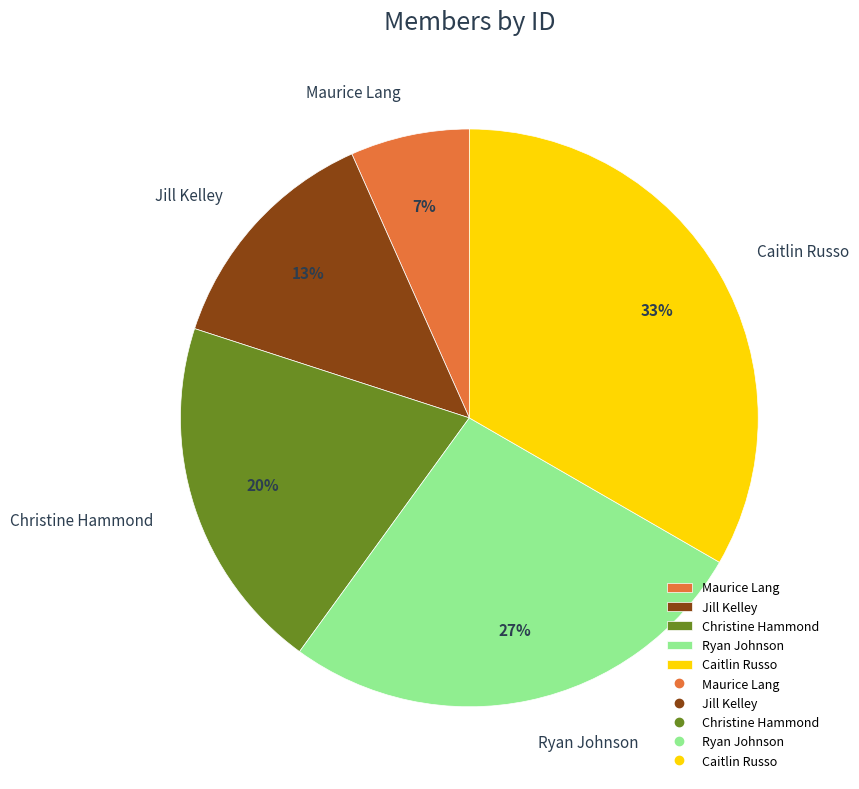

To the nearest percent, what is the difference between the Caitlin Russo and Christine Hammond slice percentages?

13%